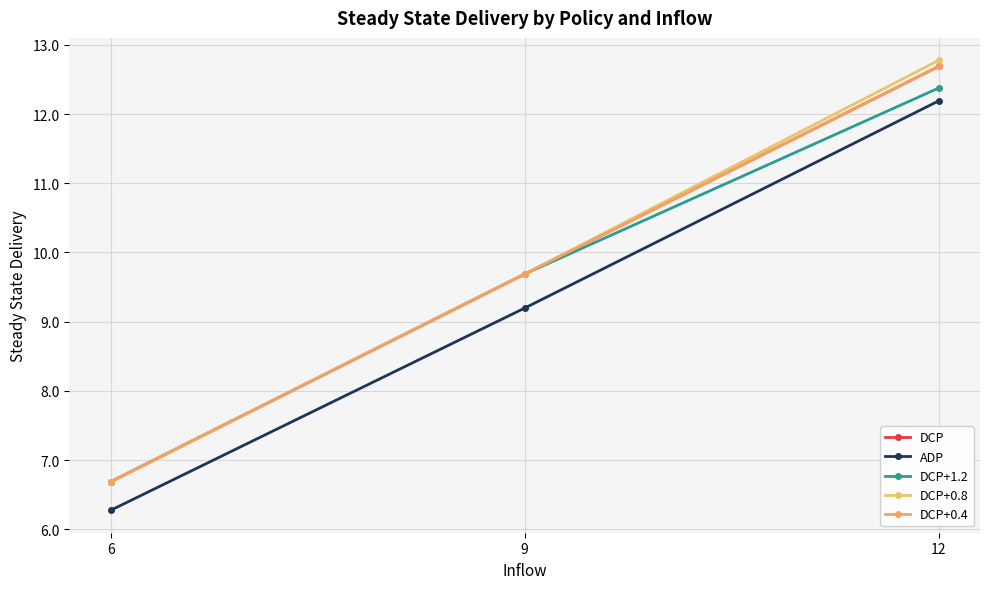

Between 9 and 12, which is larger?

12